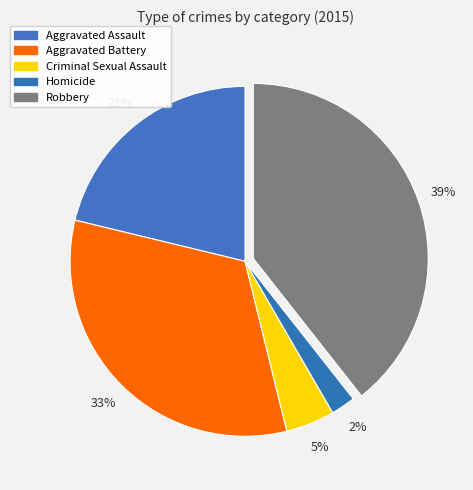

To the nearest percent, what is the difference between the Robbery and Homicide slice percentages?

37%